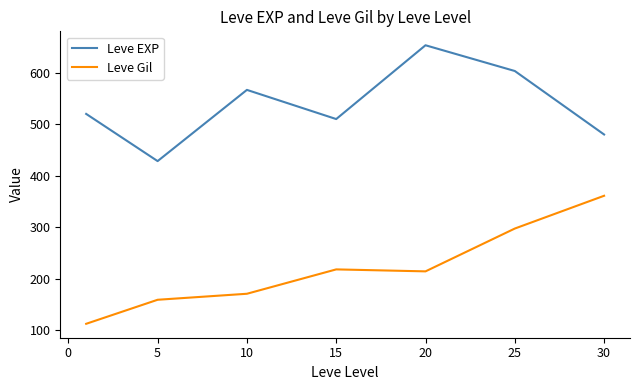

Reading left to right, list all the values displayed in this chart.

Leve EXP: 520.0	428.3	566.7	510.0	653.3	603.3	480.0
Leve Gil: 112.3	159.0	170.7	218.0	214.2	297.3	361.0